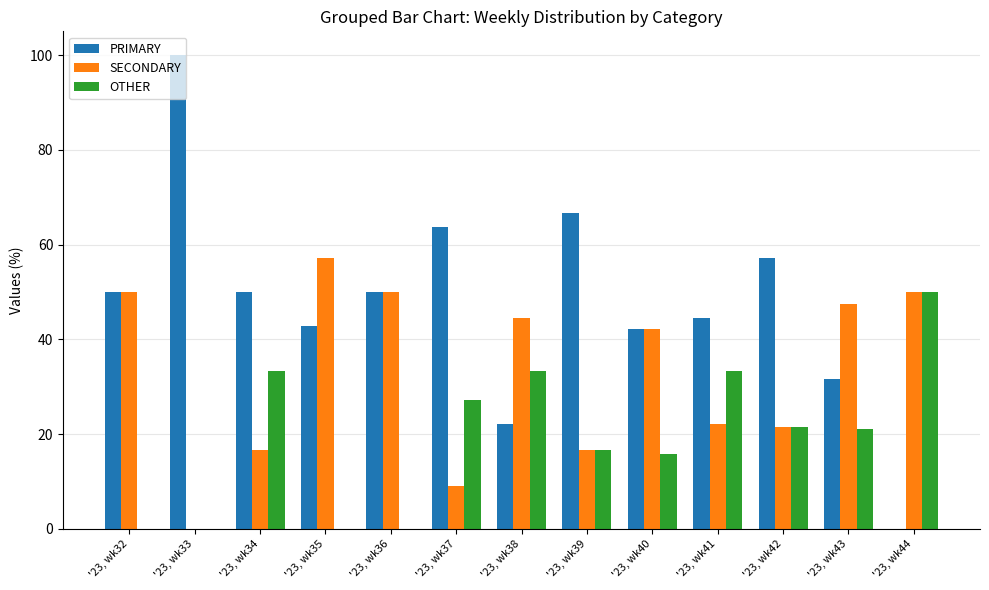

Which series has the largest range (max minus min)?

PRIMARY